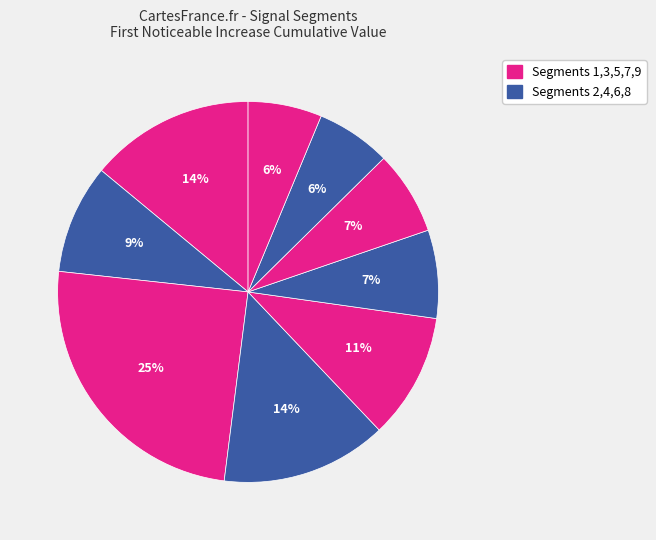

How many segments does this pie chart have?

9